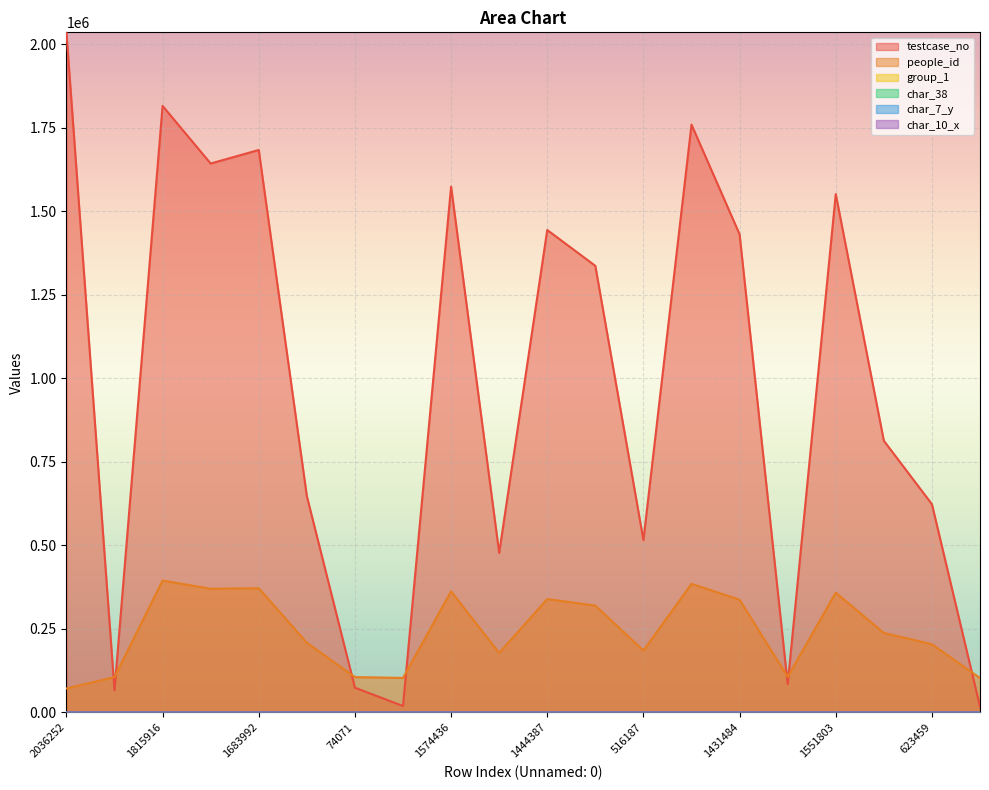

What value does the group_1 series have at 1683992?

2